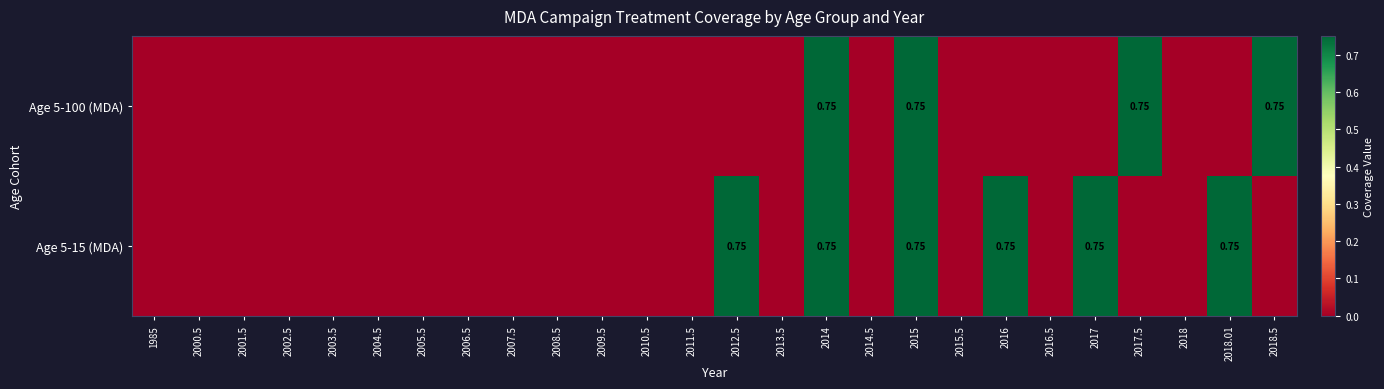

At 2014, list the series in order from smallest to largest.

Age 5-100 (MDA), Age 5-15 (MDA)